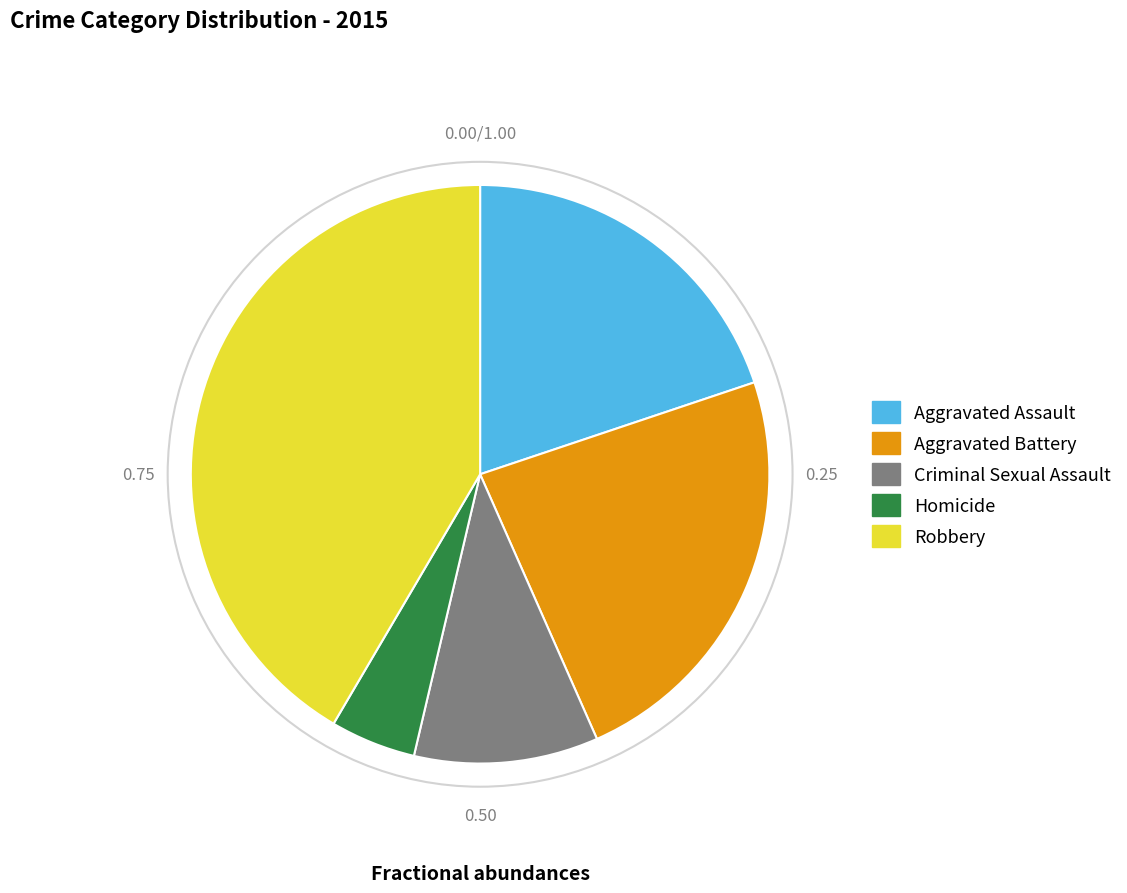

True or false: Aggravated Assault accounts for 20% of the total.

True